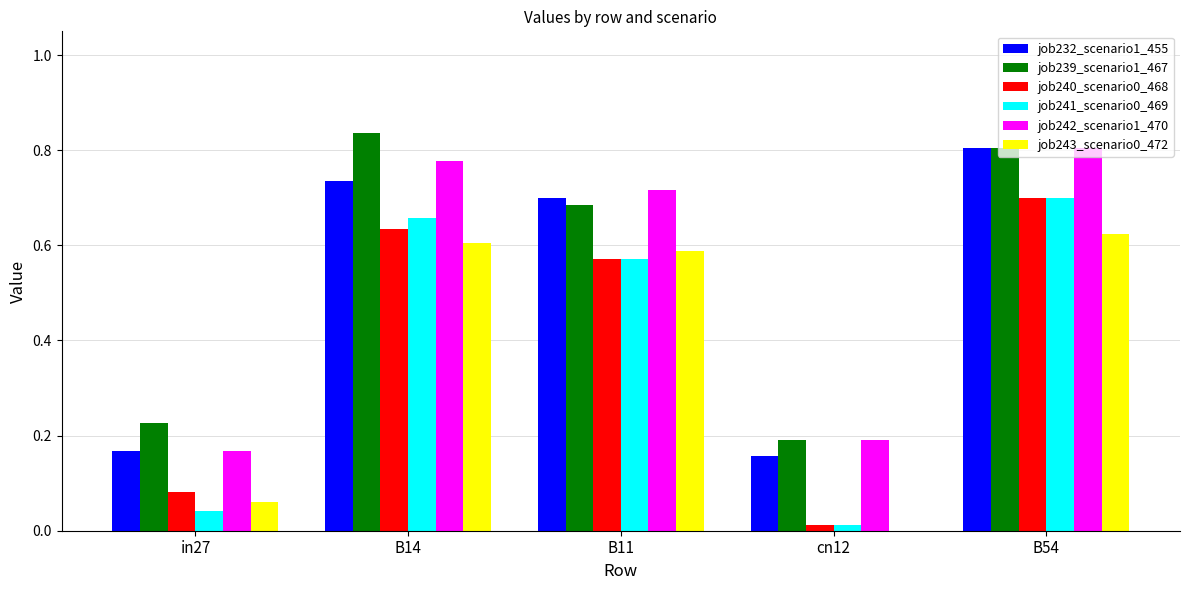

What is the total value across all series at B14?

4.2